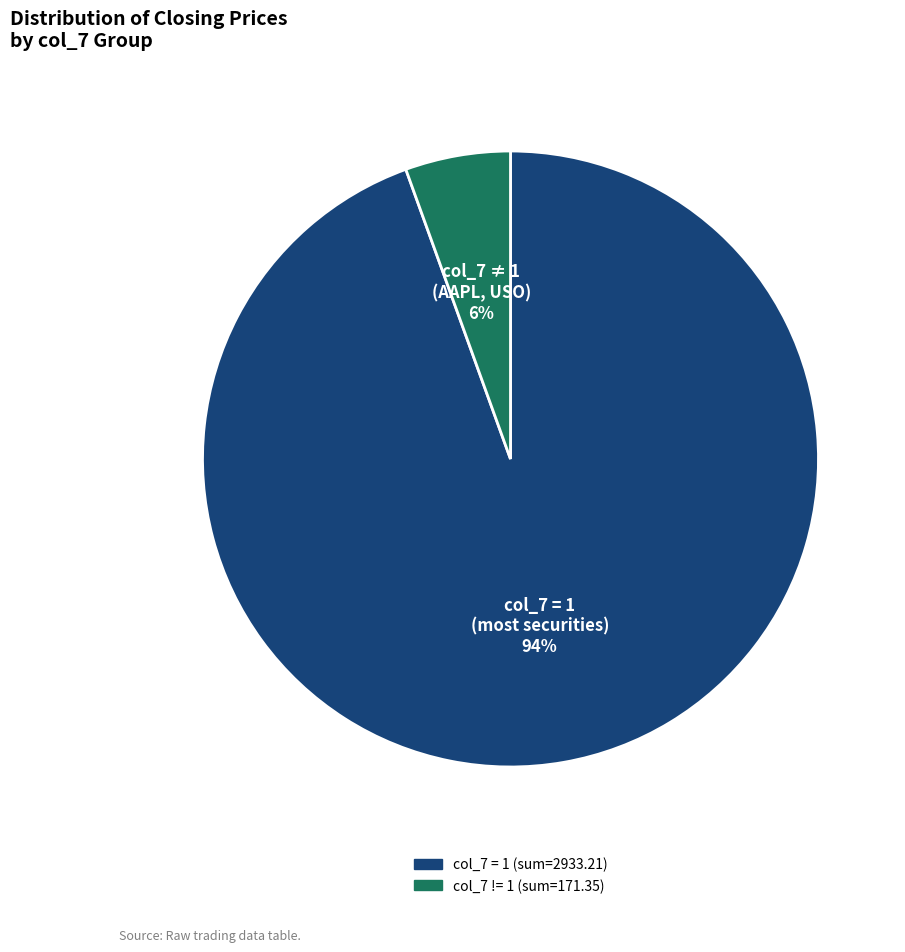

How many segments does this pie chart have?

2